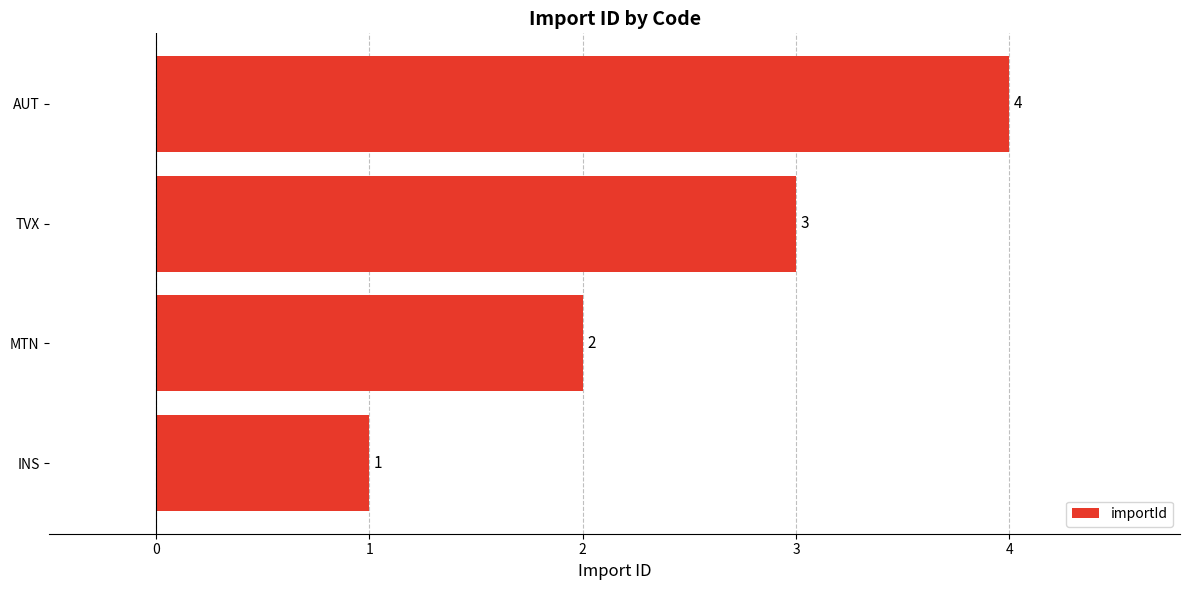

The chart shows a value of 4 at TVX. True or false?

False